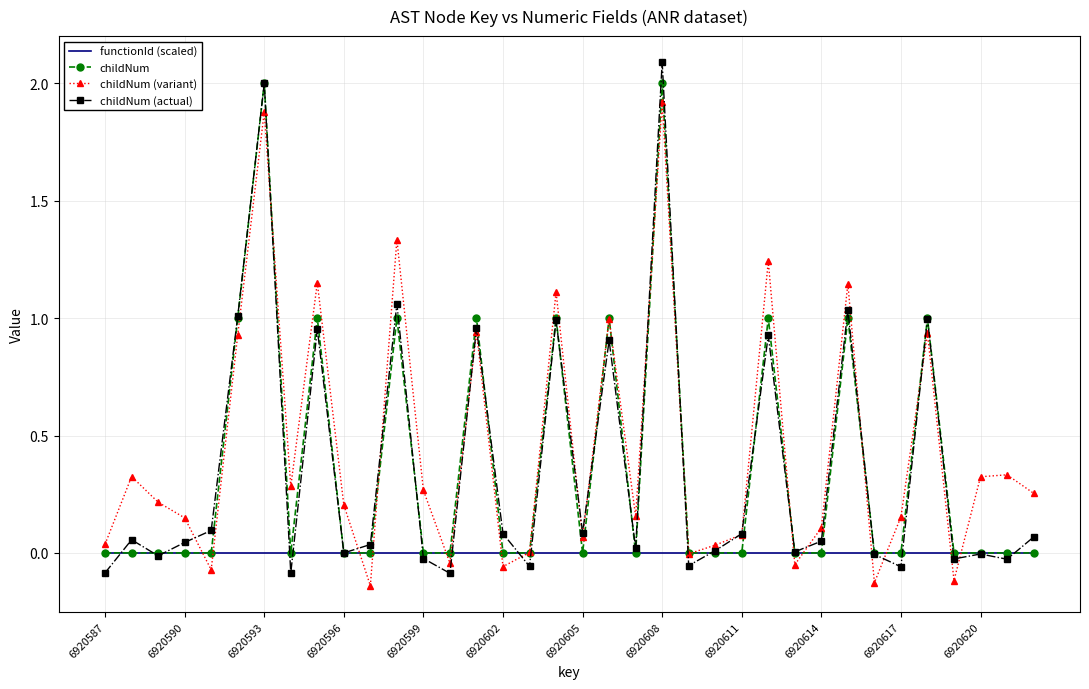

True or false: childNum has more than 0 interior local peaks.

True